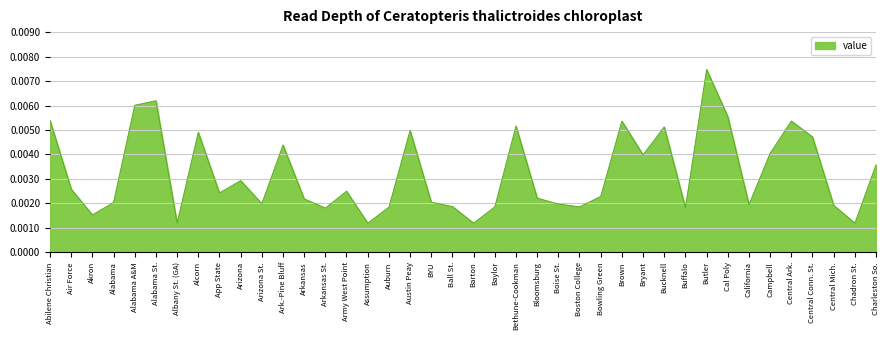

Which has a higher value, Ark.-Pine Bluff or Arizona St.?

Ark.-Pine Bluff